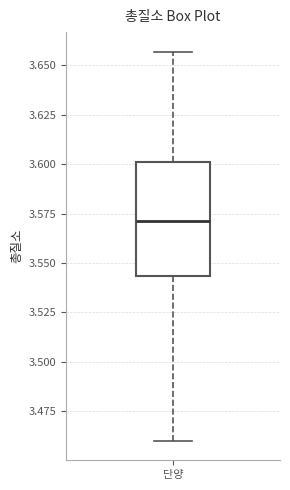

Read this box plot against the y-axis: the position of the median line, the range covered by the box, and the ends of both whiskers. The values are not printed on the chart, so give them approximately, as read against the axis.

median 3.570, box 3.545 to 3.600, whiskers 3.460 to 3.655